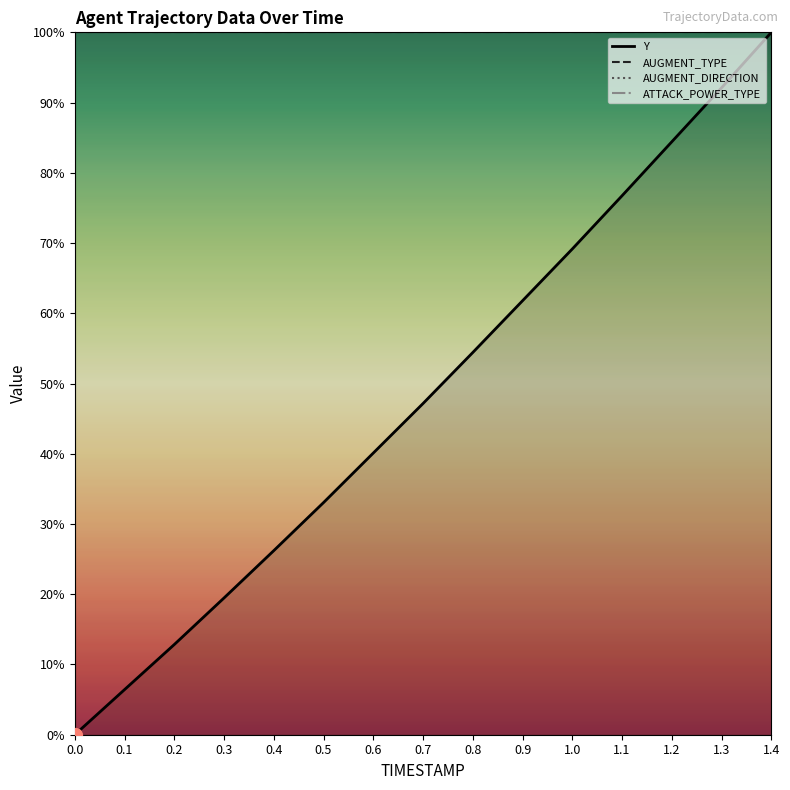

The value of AUGMENT_DIRECTION at 0.7 is 100.0. True or false?

True